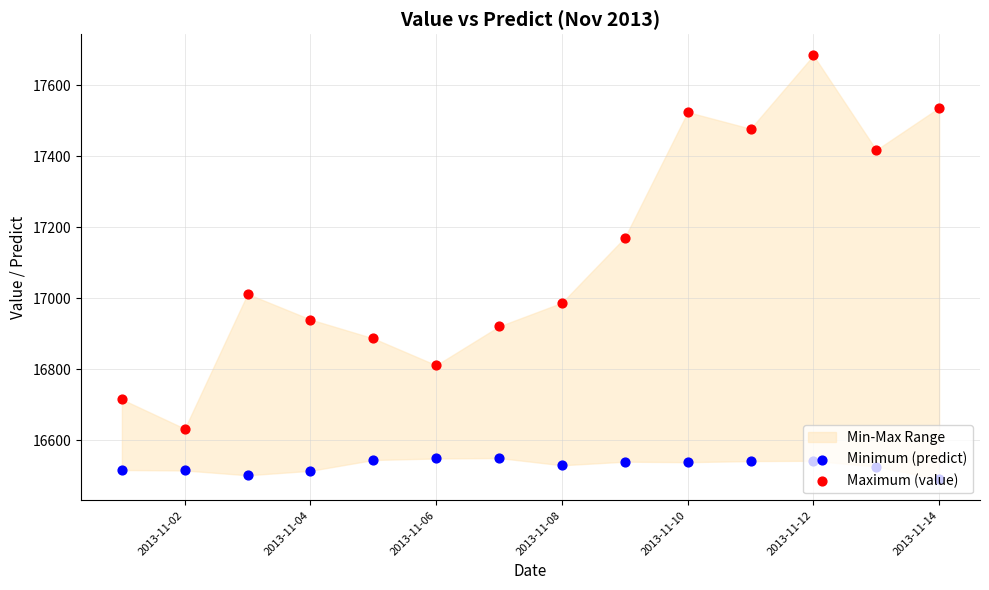

At which category is the sum across all series the highest?

2013-11-12